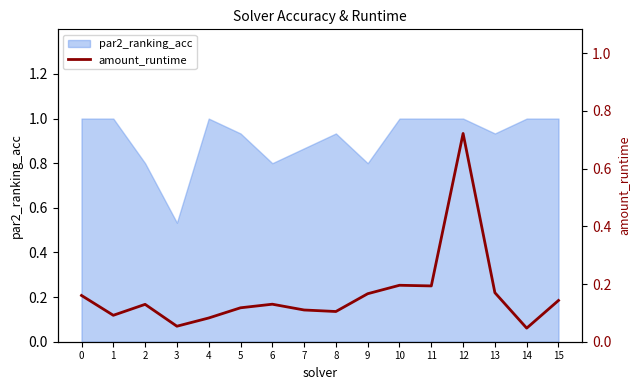

The chart shows a value of 0.2 at 15. True or false?

False